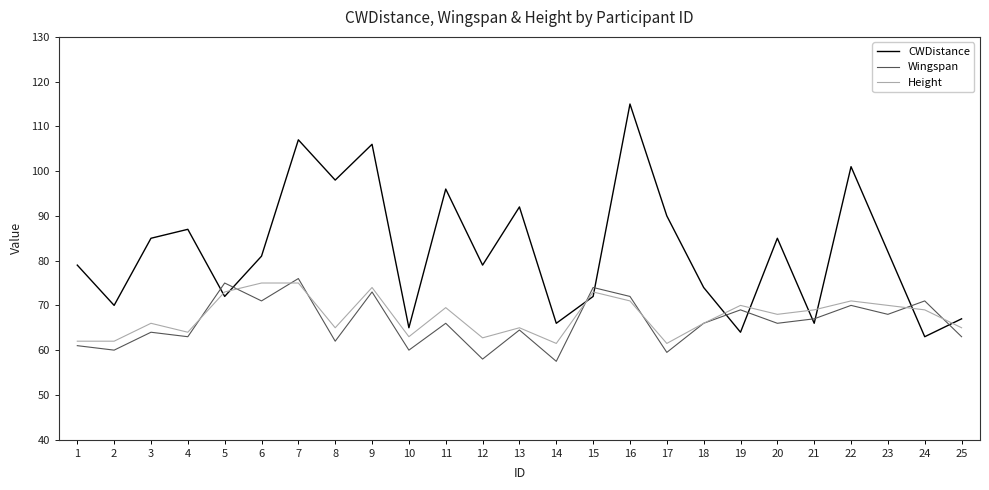

Where is CWDistance nearest to the value 89?

17